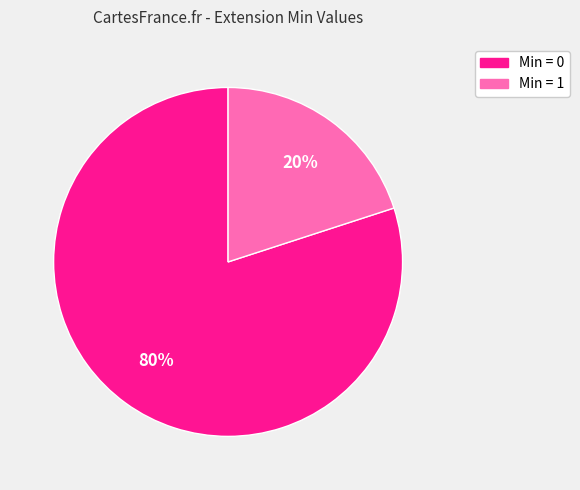

To the nearest percent, what is the difference between the largest and smallest slice percentages?

60%